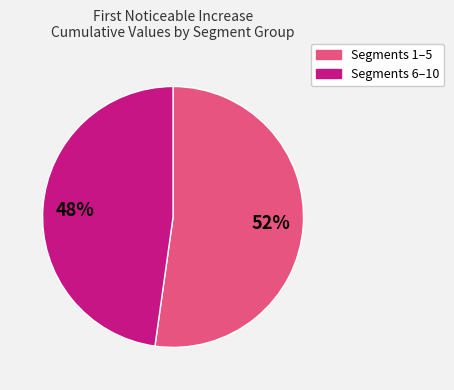

To the nearest percent, what is the difference between the largest and smallest slice percentages?

4%